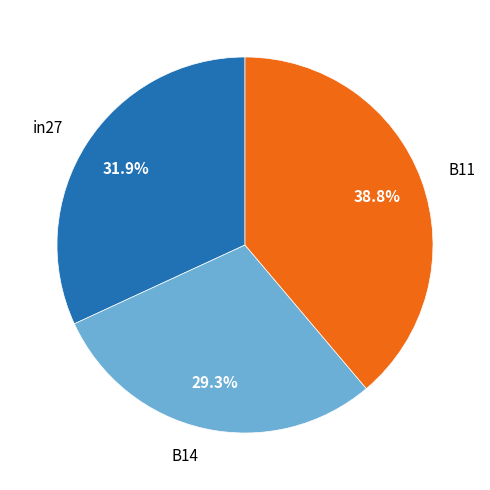

To the nearest percent, what is the difference between the B14 and B11 slice percentages?

10%